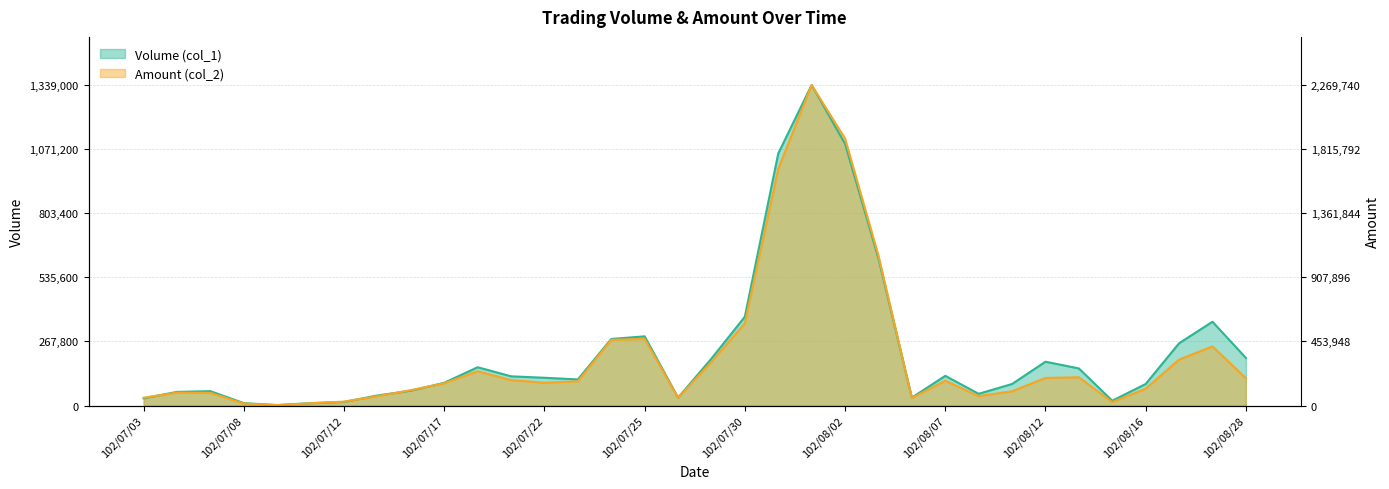

What is the value of the Volume (col_1) point at the 30th from the left?

20000.0